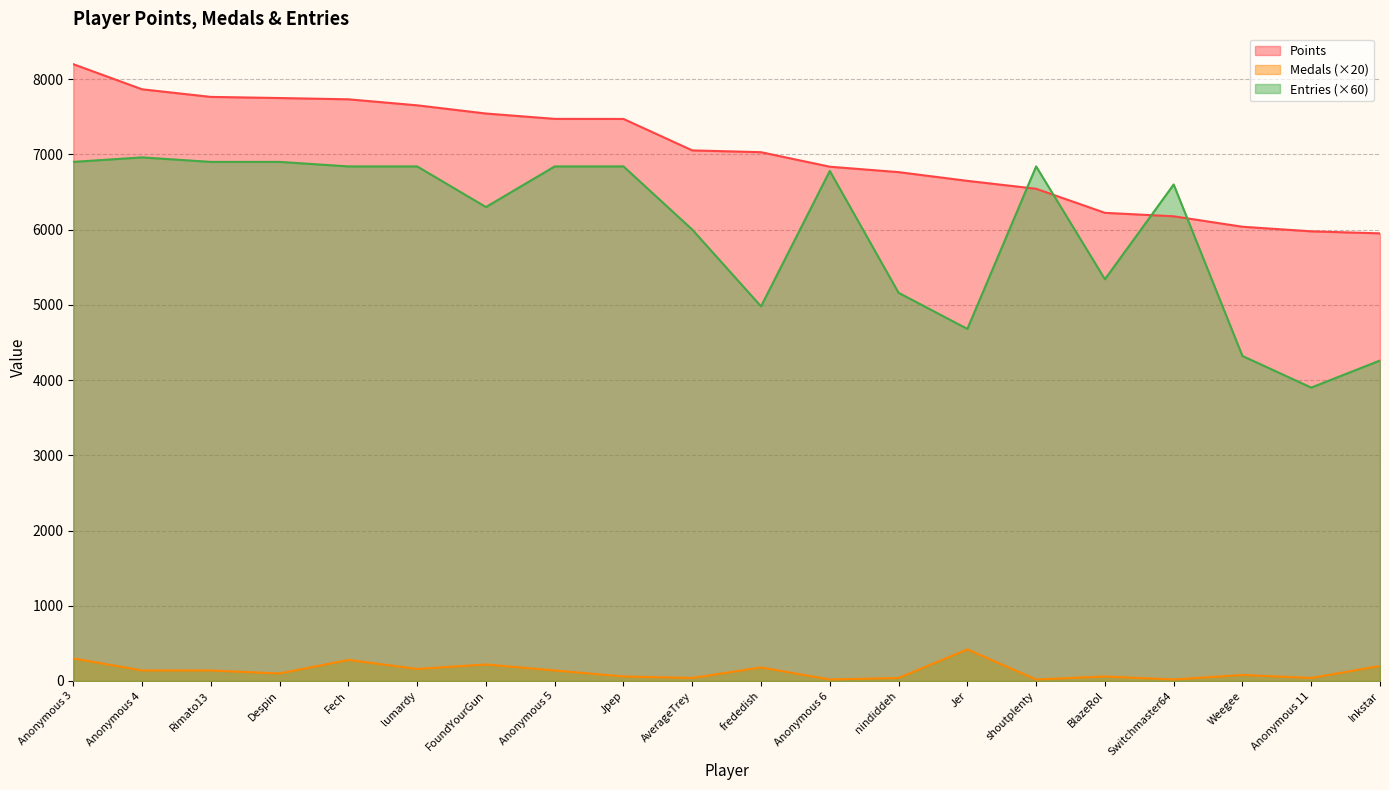

Rank the series by their maximum value, from lowest to highest.

Medals (×20), Entries (×60), Points